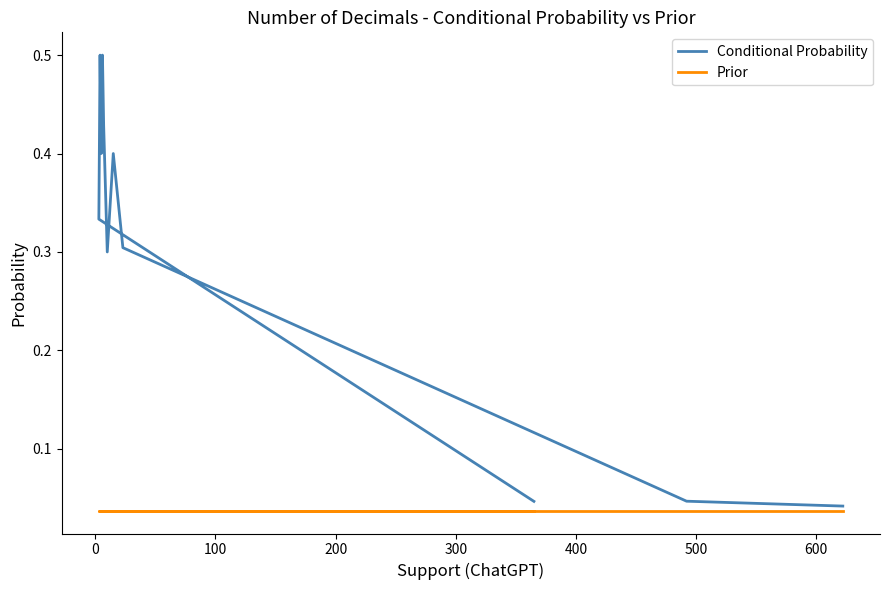

How many categories are shown in the chart?

13